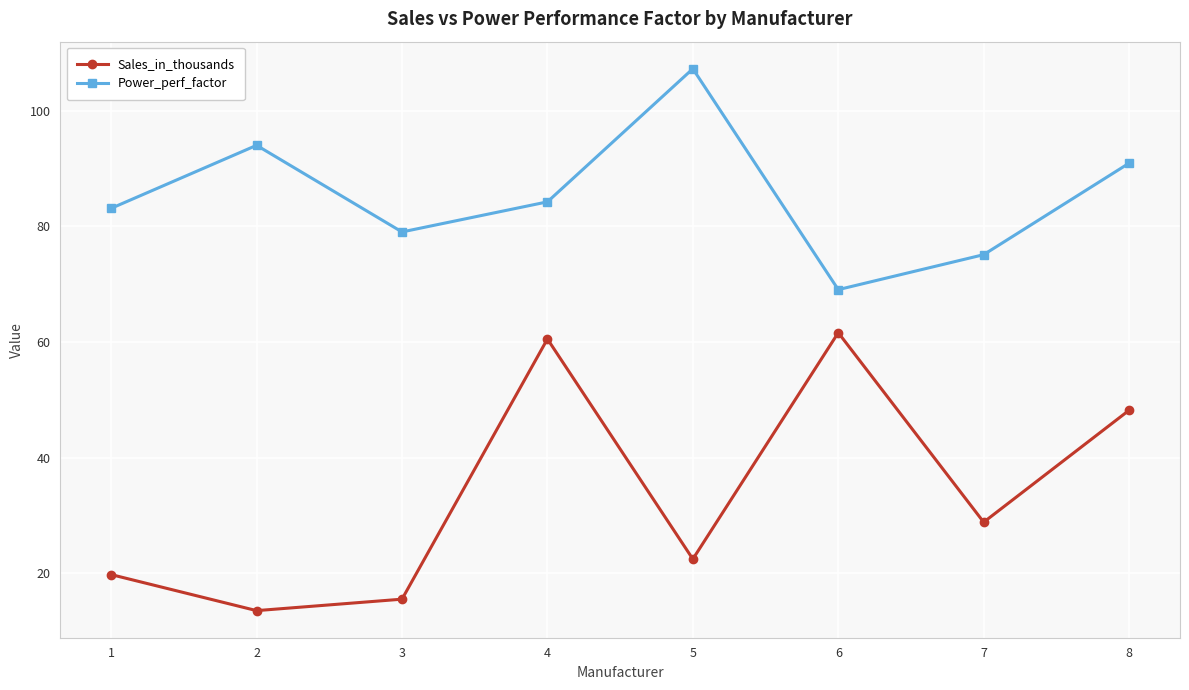

Where does the Sales_in_thousands series first go above 28?

4